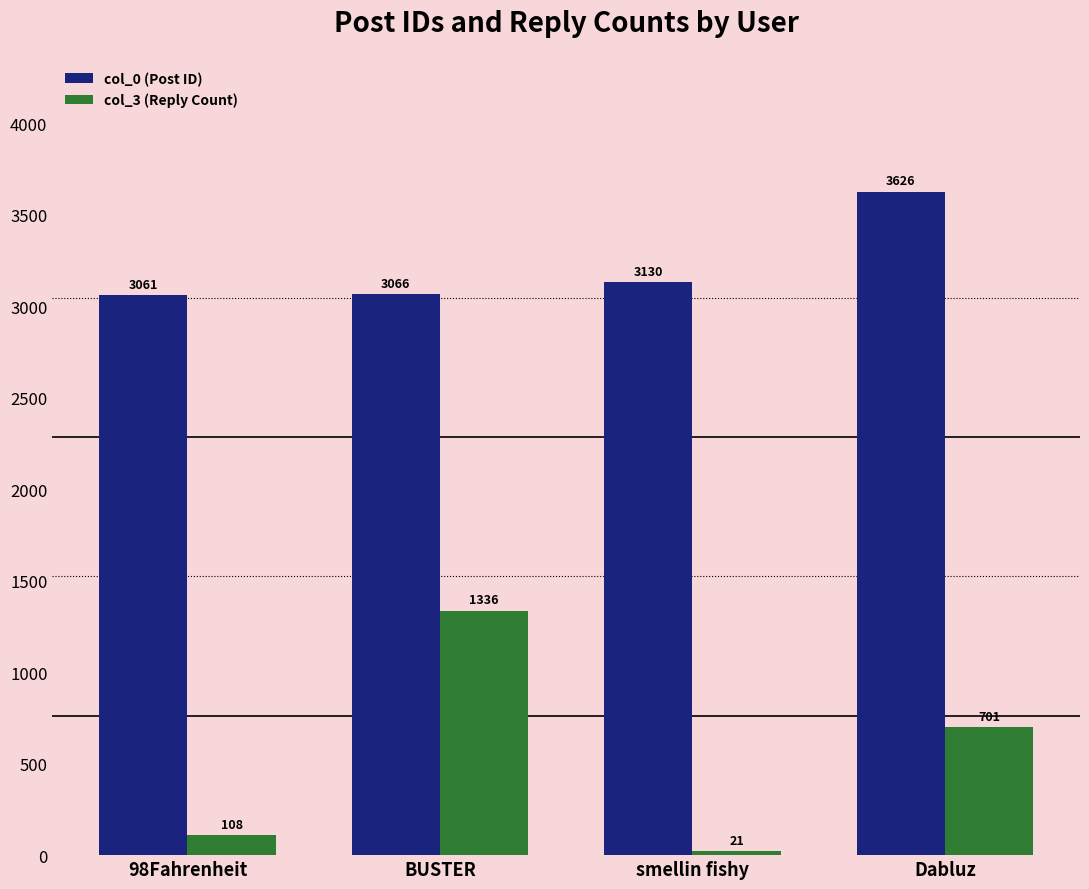

What is the label of the 3rd bar from the right?

BUSTER